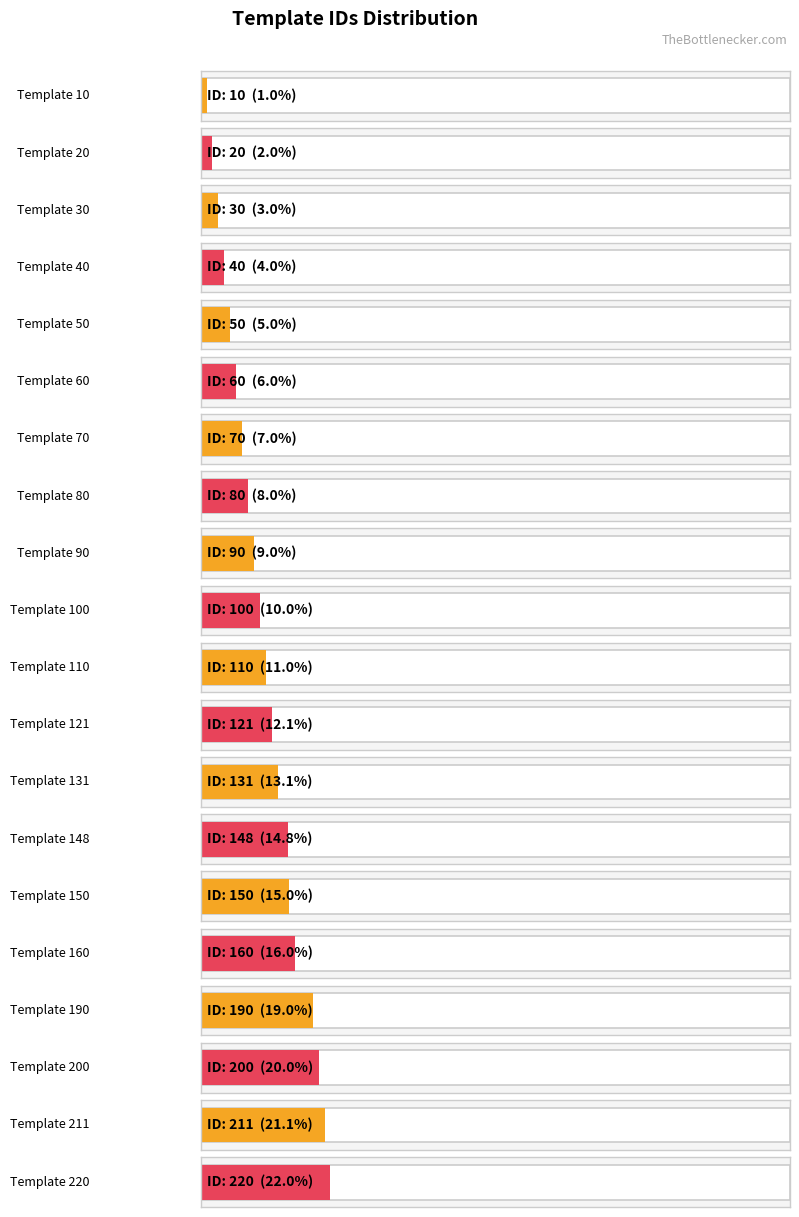

How many bars are there in total?

20